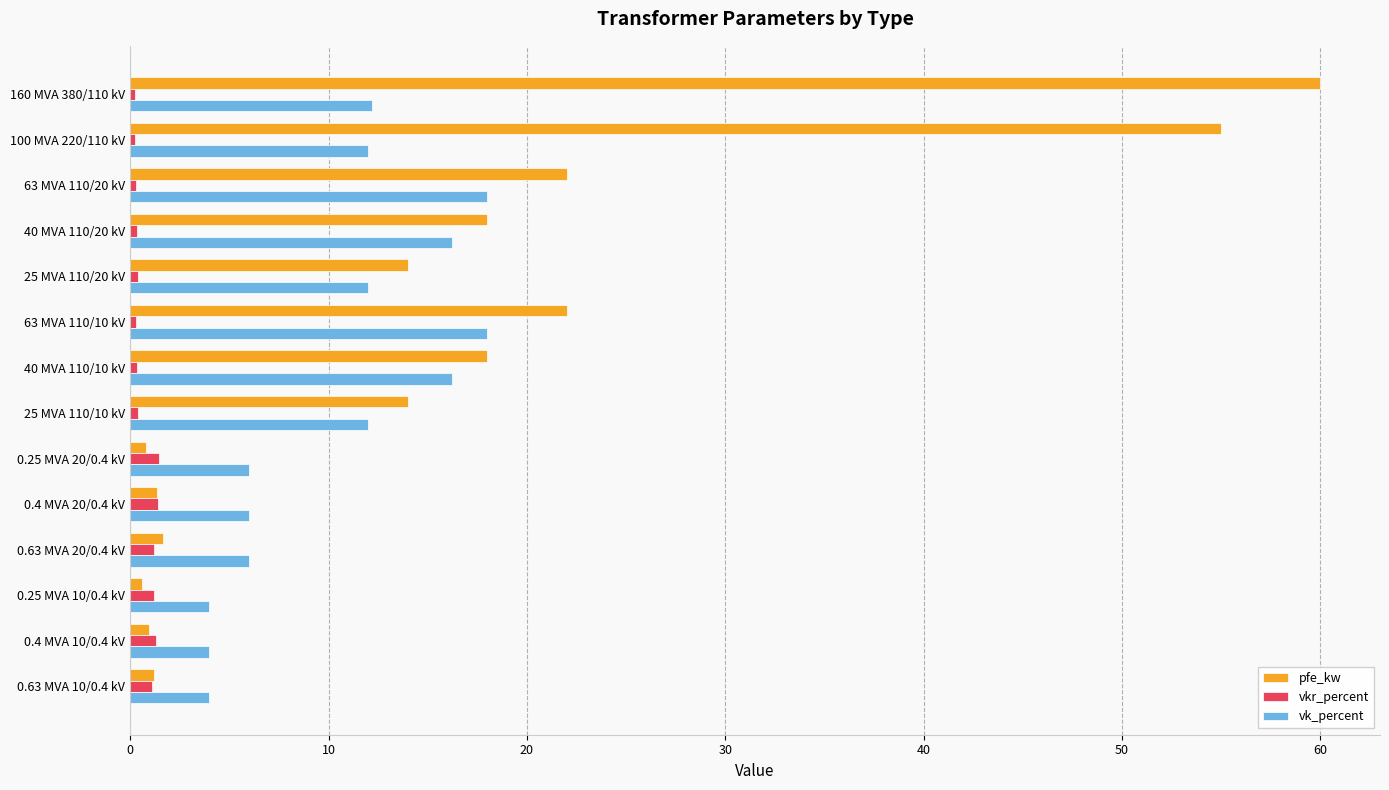

At which category is the sum across all series the highest?

160 MVA 380/110 kV